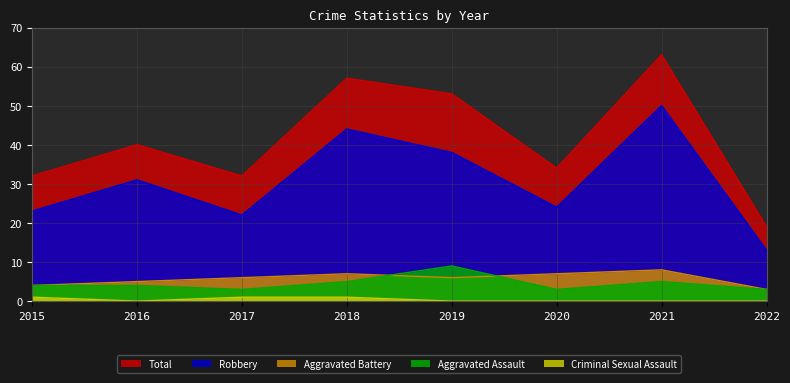

True or false: Aggravated Assault and Criminal Sexual Assault cross at least once.

False